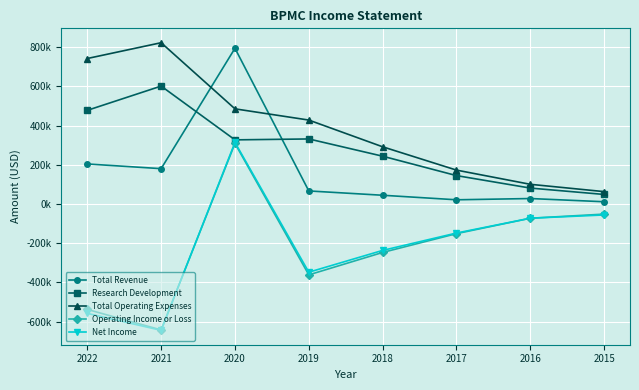

Is this an area chart (filled region under the line)?

No